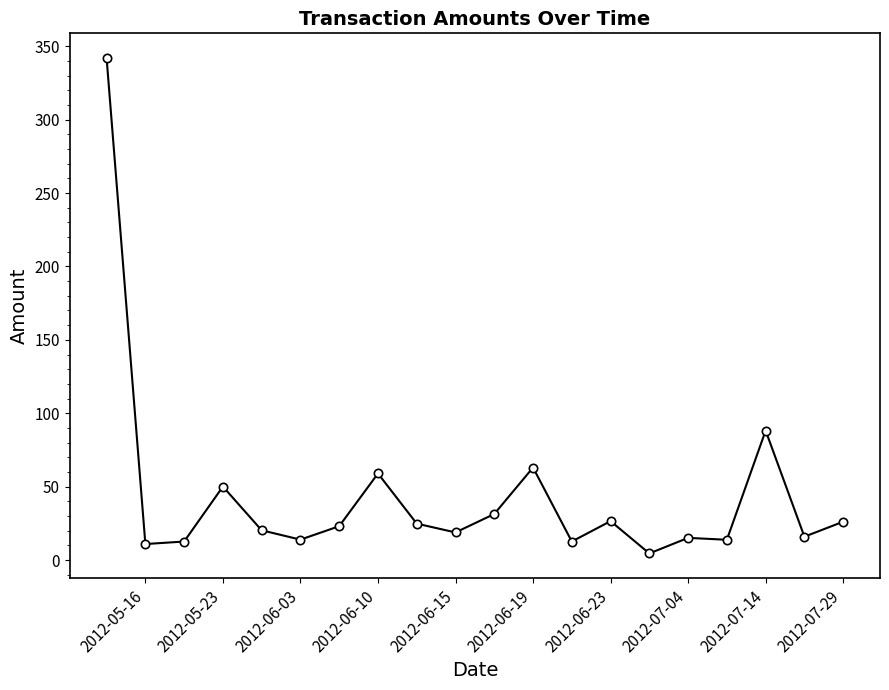

What is the value of the 18th point from the left?

88.2